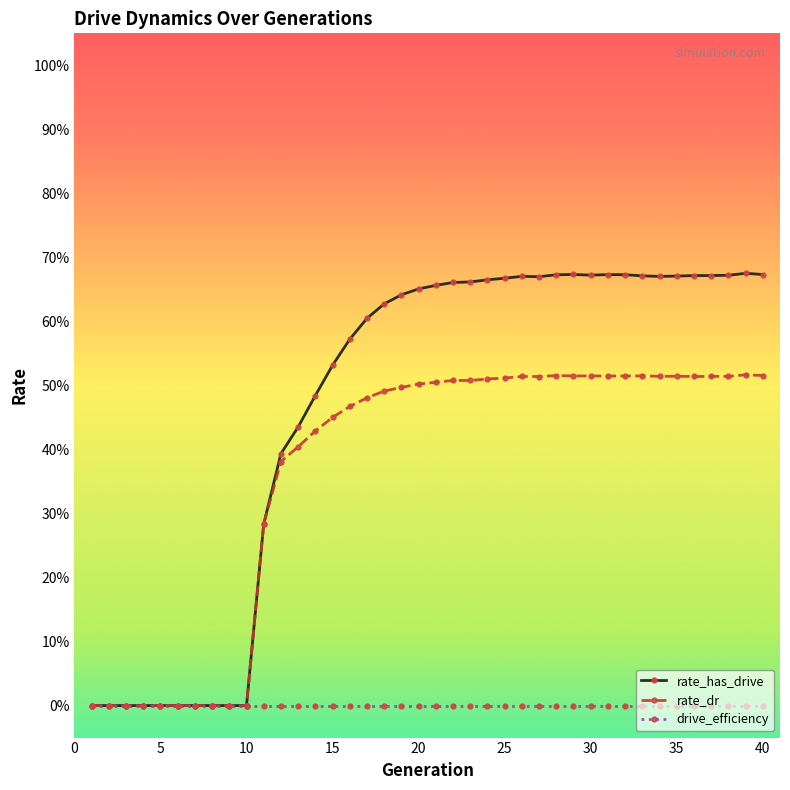

Does the chart have visible grid lines?

No